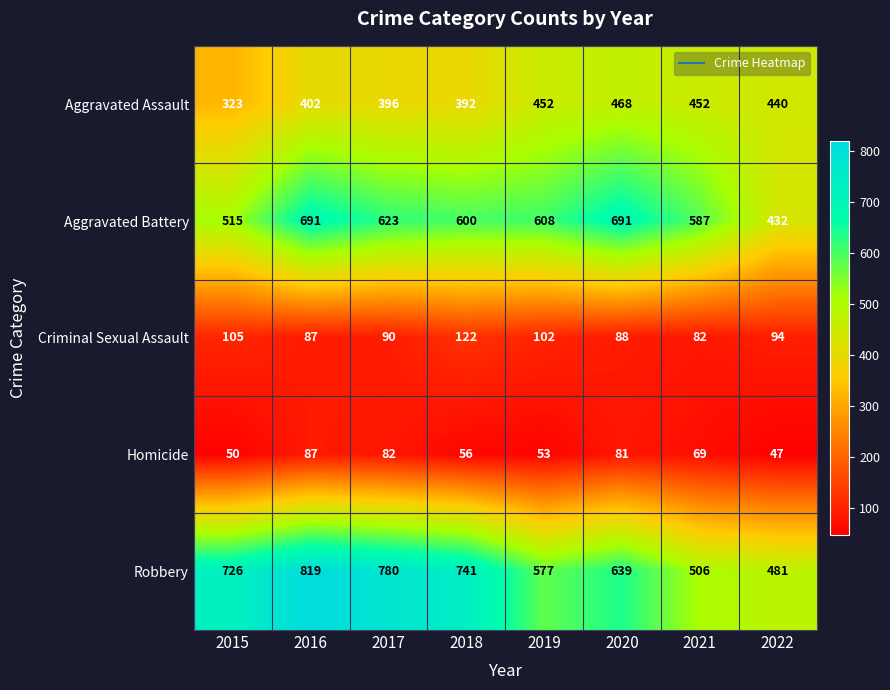

The value of Robbery at 2019 is 993. True or false?

False